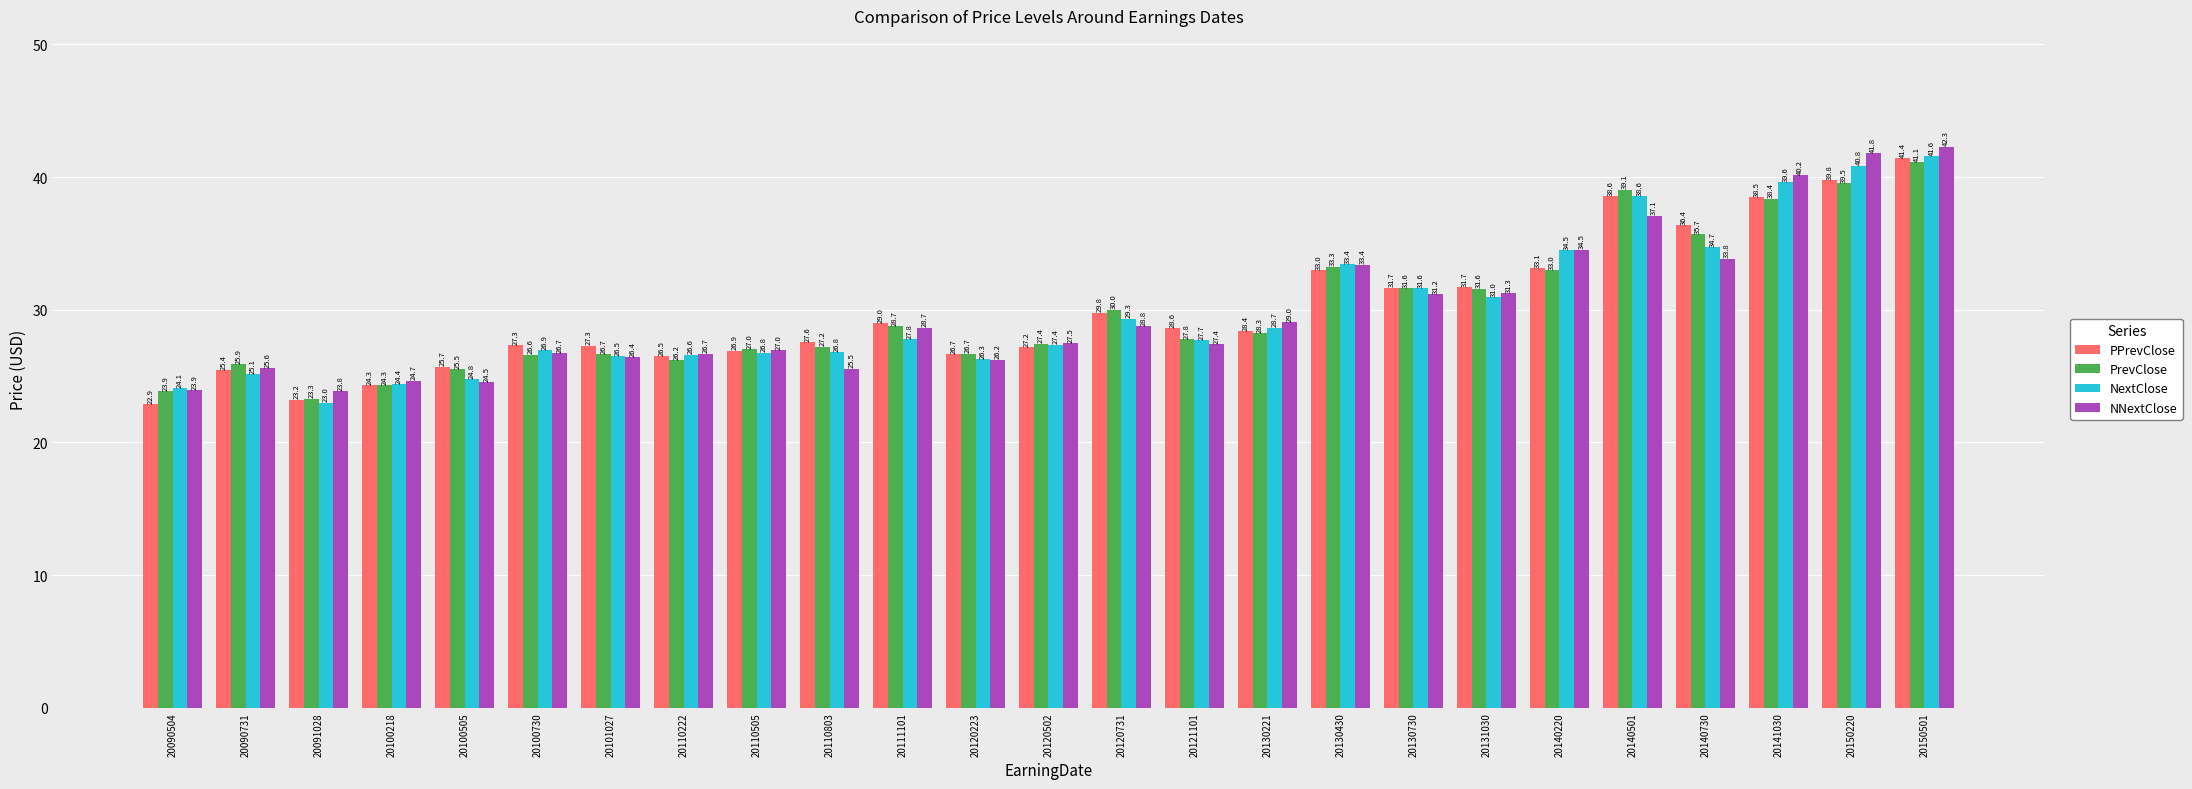

At which category is the sum across all series the highest?

20150501